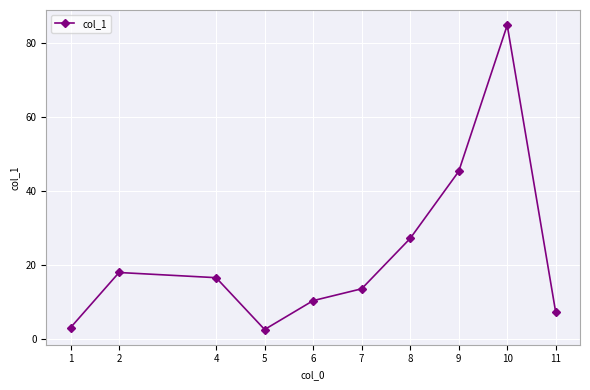

At which label does the data first exceed 16?

2